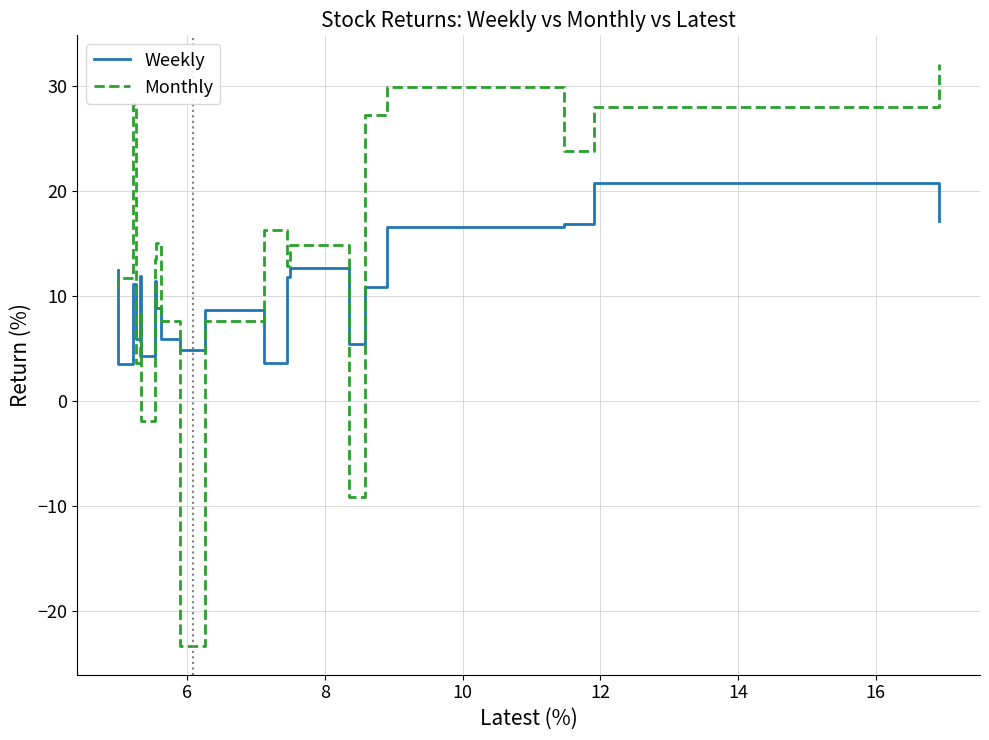

Which series has the largest range (max minus min)?

Monthly